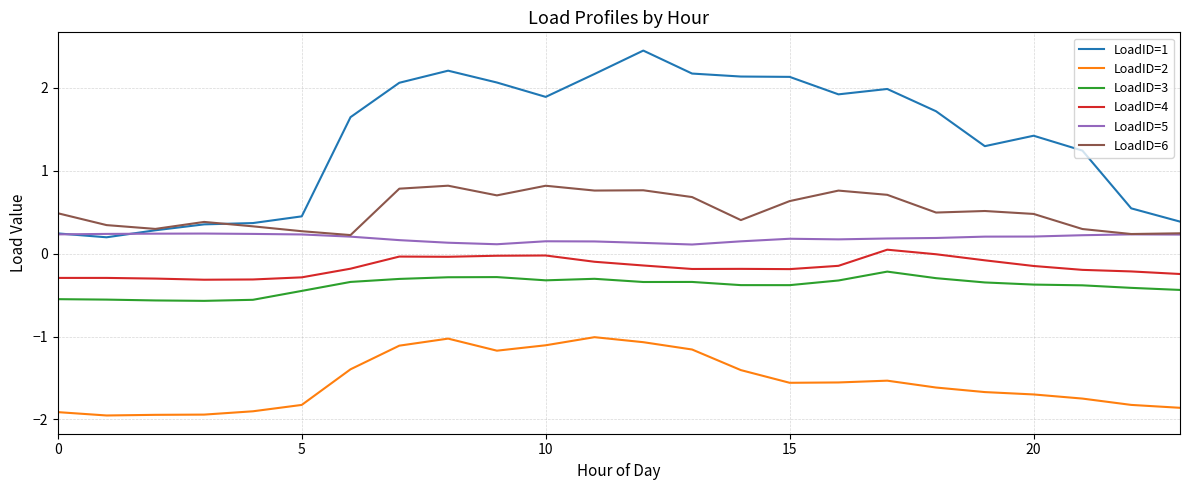

Which series has the largest total across all categories?

LoadID=1